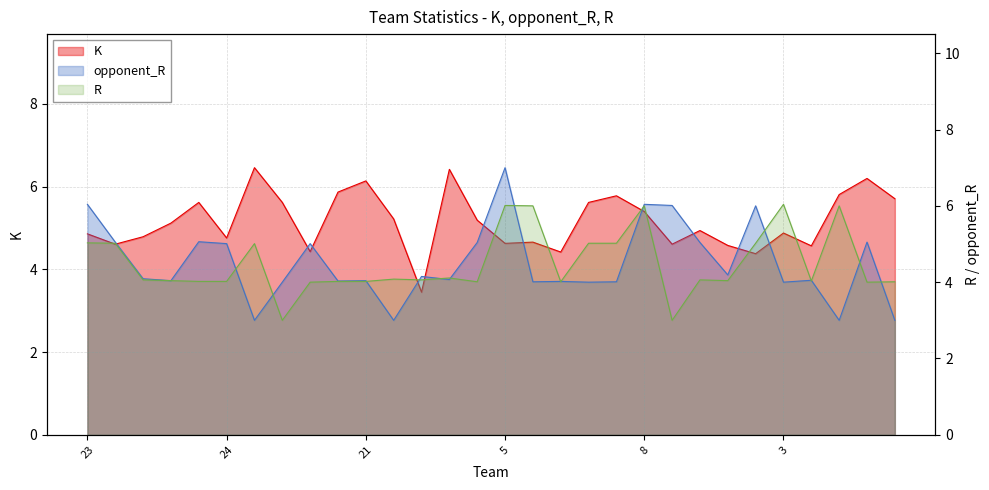

Which has a higher value, 20 or 6?

20